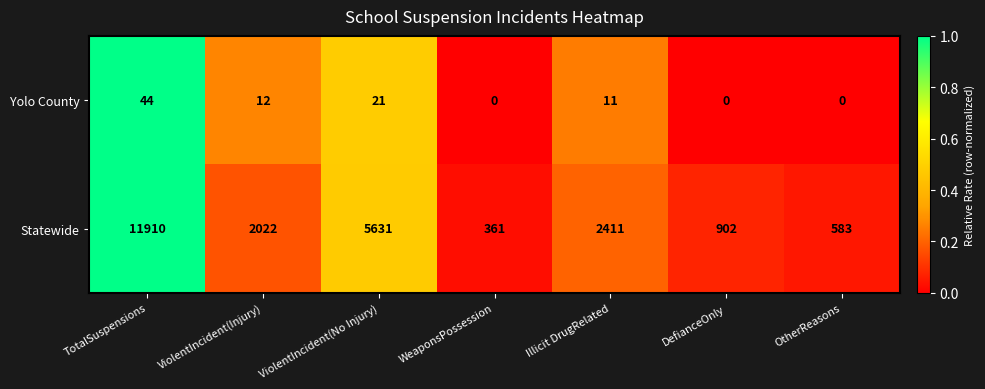

At how many categories does at least one series exceed 107?

7